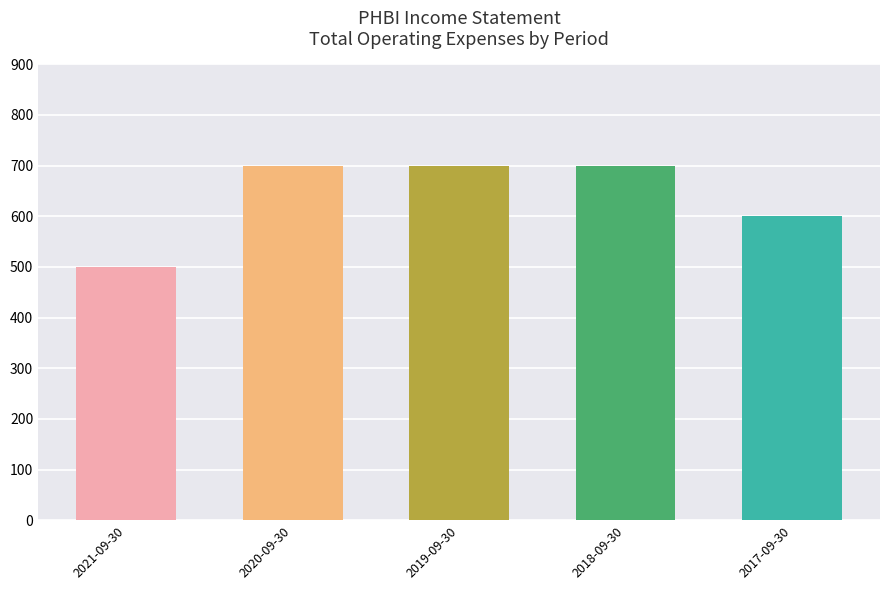

Is it true that the value at 2018-09-30 is 1125?

False